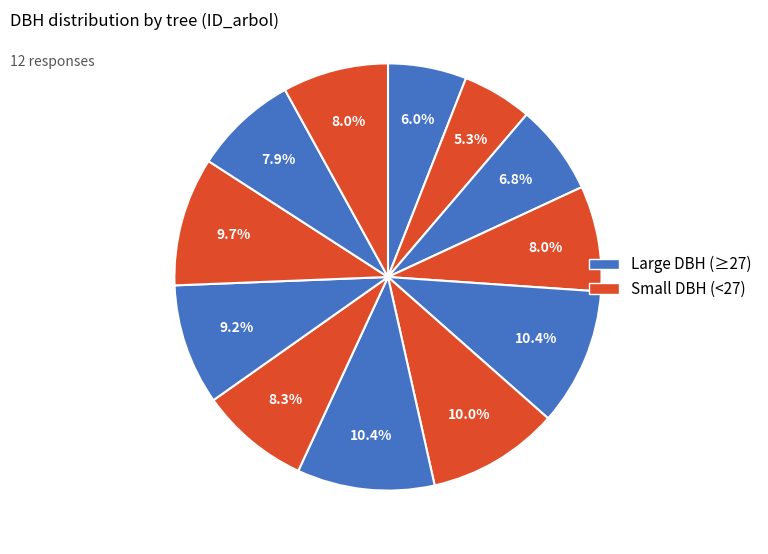

Count the number of slices in the pie.

12